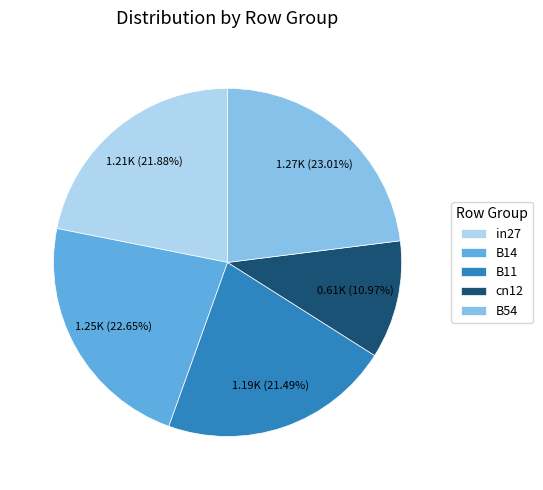

What is the ratio of the value at in27 to the value at B11?

1.0